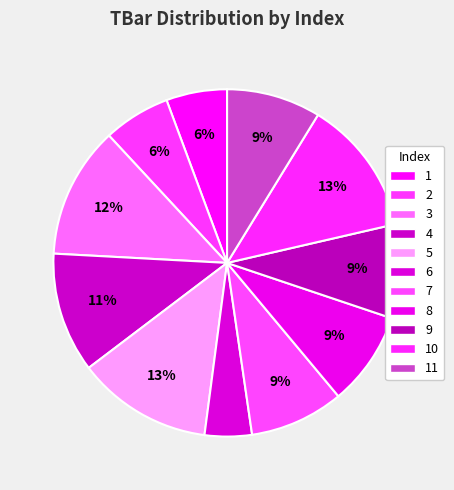

To the nearest percent, what percentage of the pie is 3?

12%